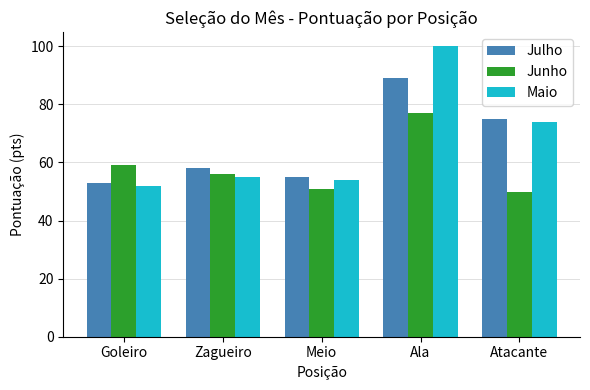

True or false: Julho has a value of 89 at Ala.

True